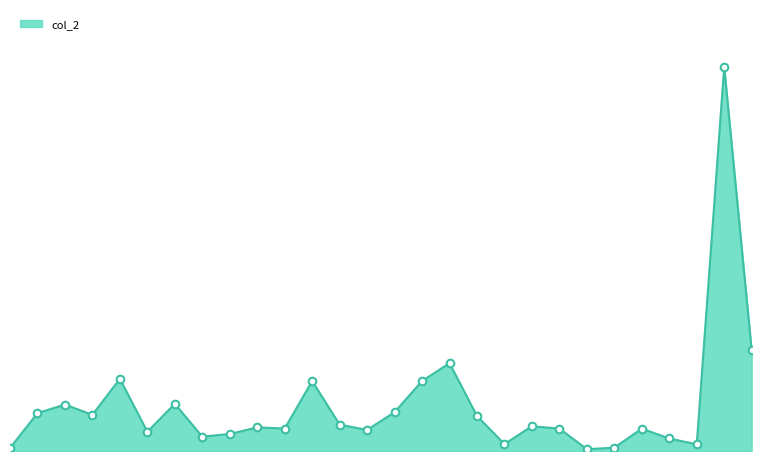

Does the chart have visible grid lines?

No